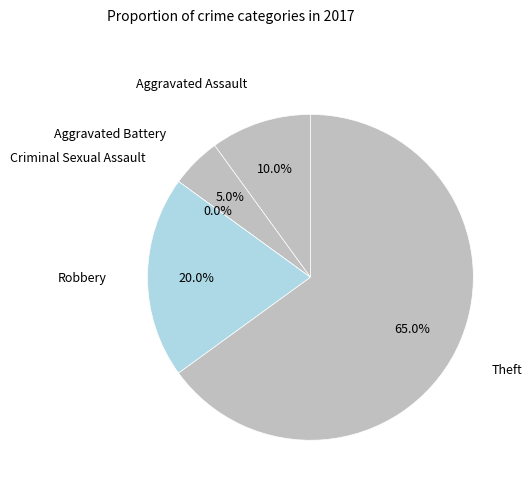

Which category has the smallest portion of the pie?

Criminal Sexual Assault